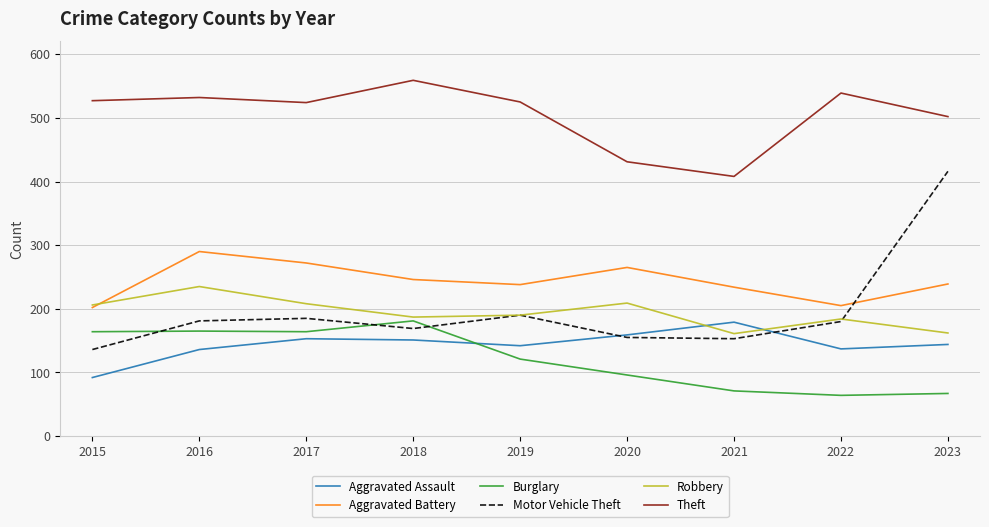

Is this an area chart (filled region under the line)?

No